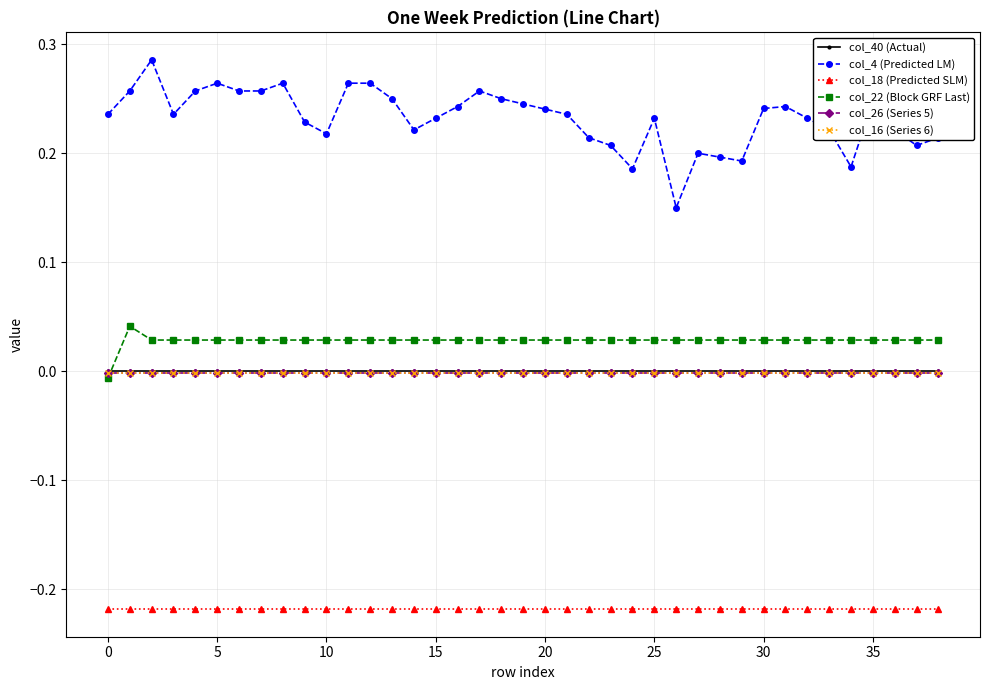

True or false: col_16 (Series 6) and col_4 (Predicted LM) cross at least once.

False